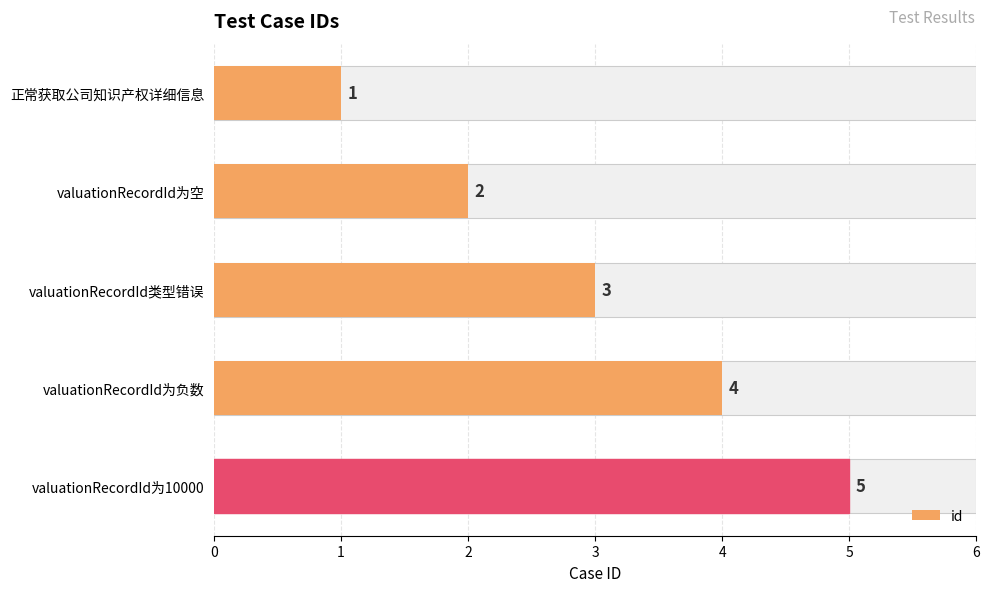

Count the number of categories in the chart.

5